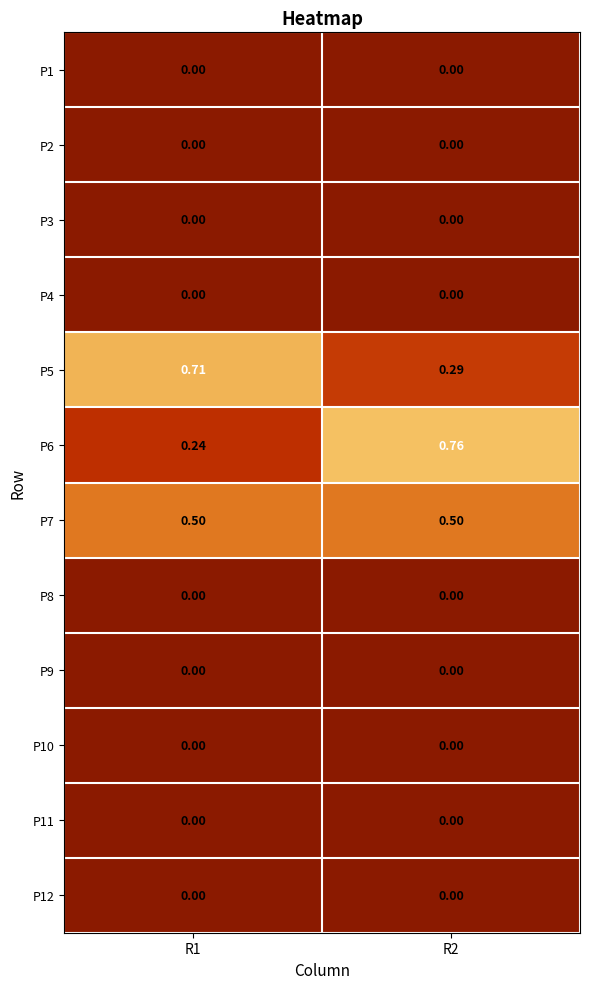

Is the value of P7 at R2 greater than the value of P2 at R2?

Yes